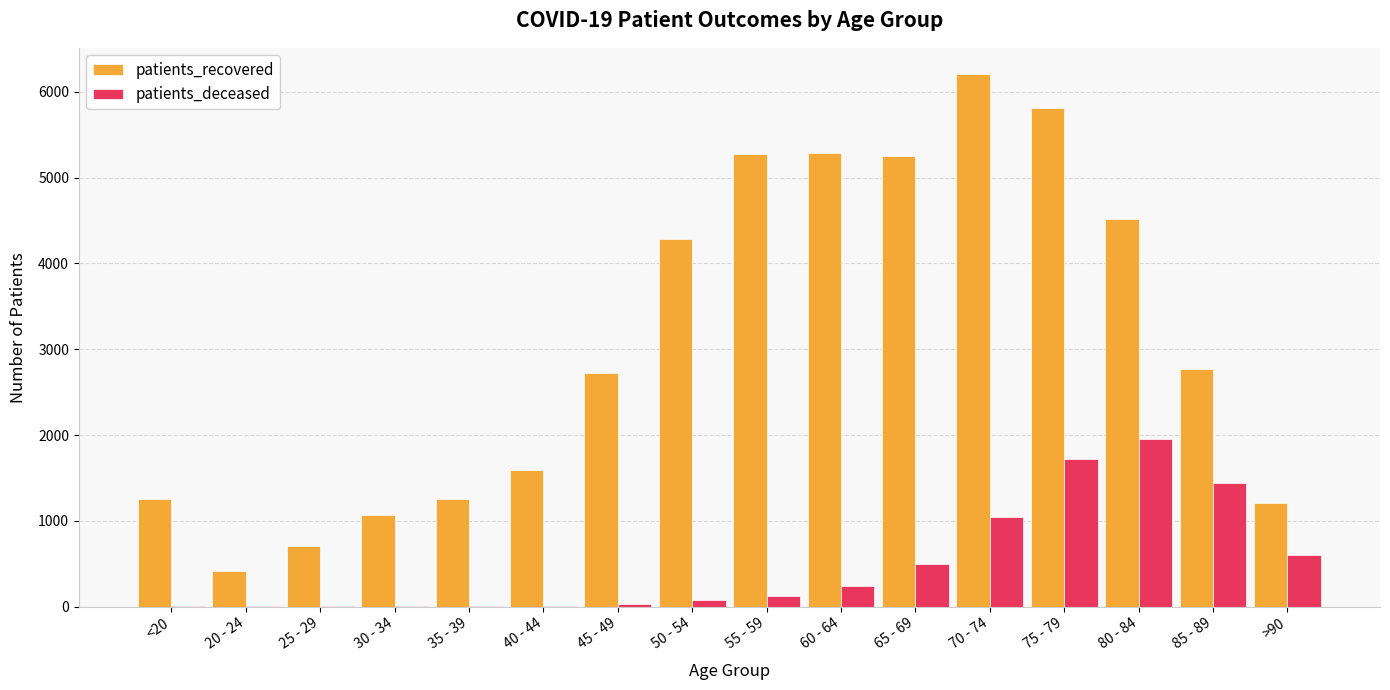

At which label does patients_deceased reach its peak?

80 - 84